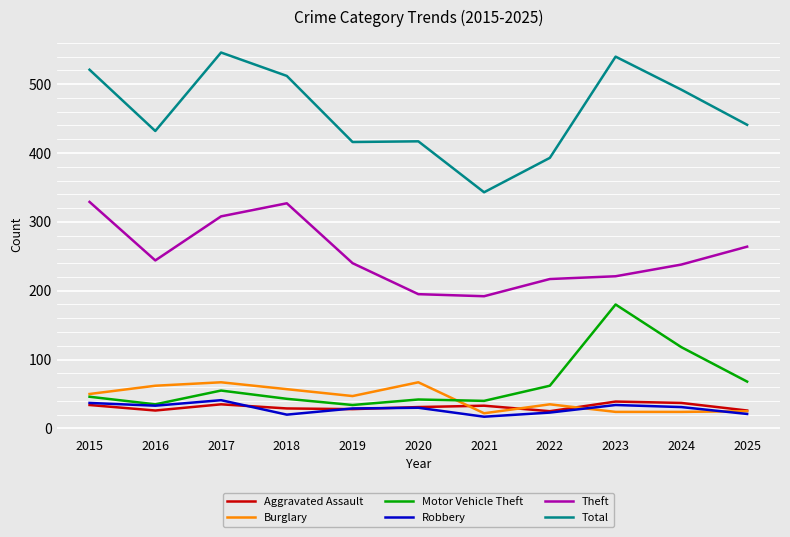

What is the highest value of the Total series?

546